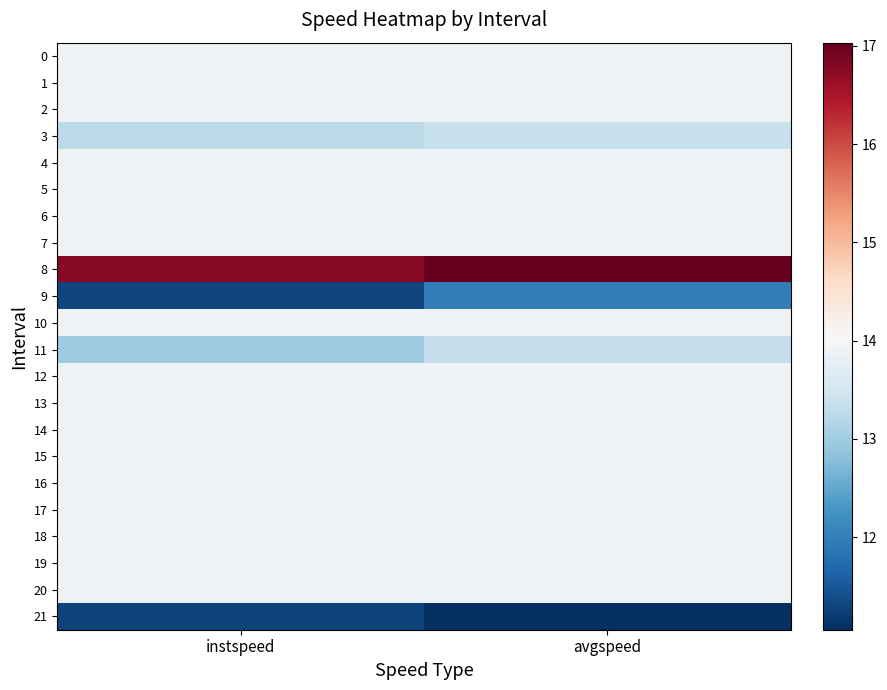

Which label corresponds to the largest value in the chart?

avgspeed